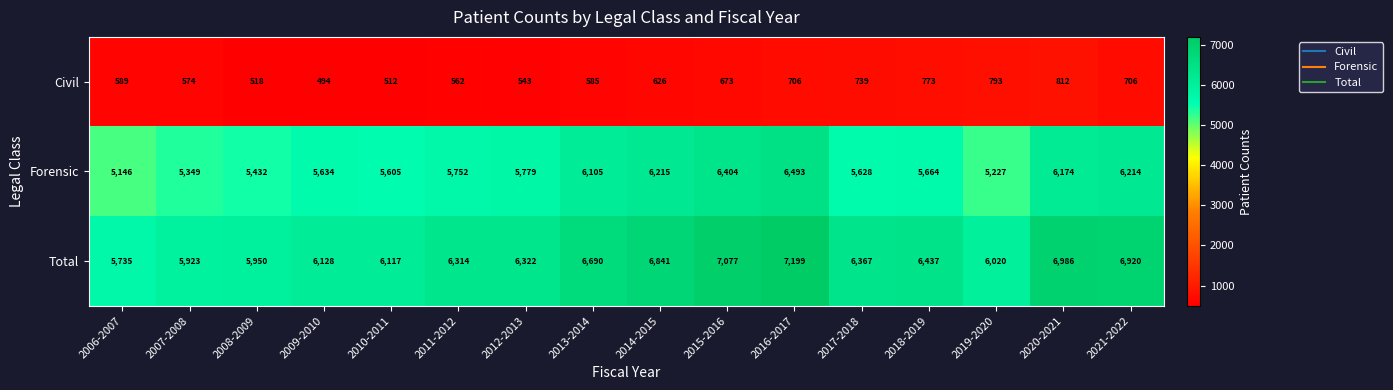

What is the difference between the maximum and minimum values in the Forensic series?

1347